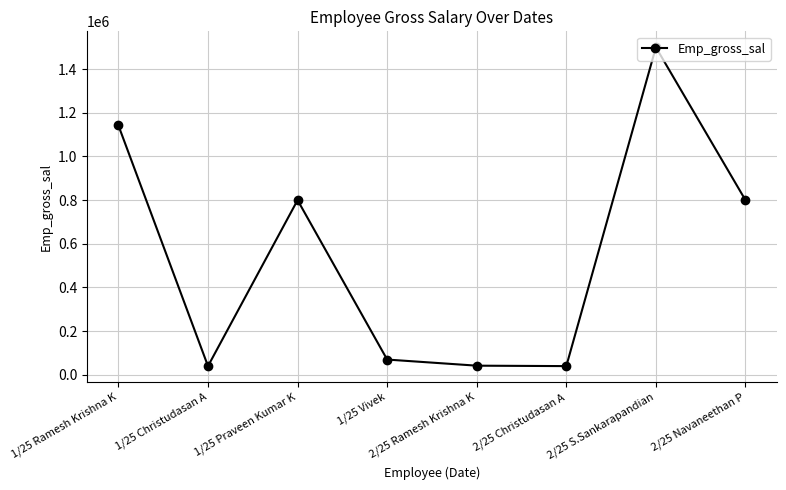

What is the average value?

554250